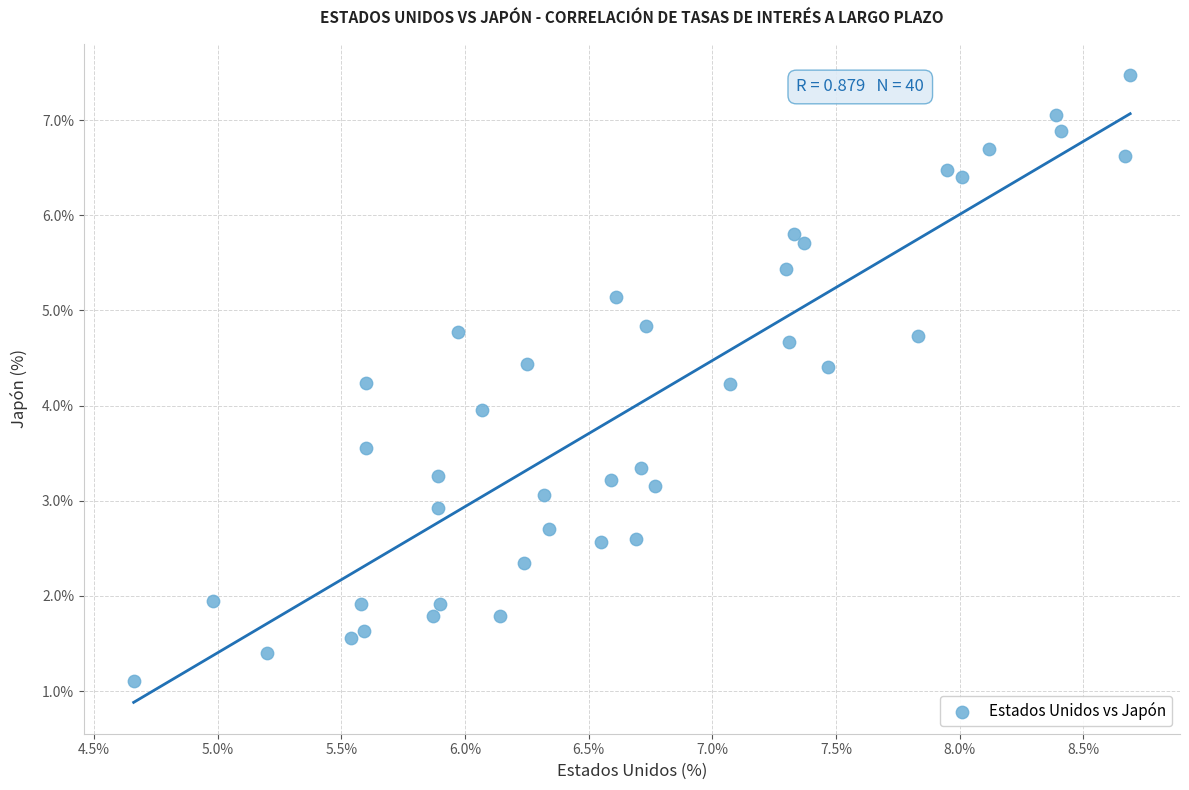

What is the range of Y values (max minus min)?

6.4